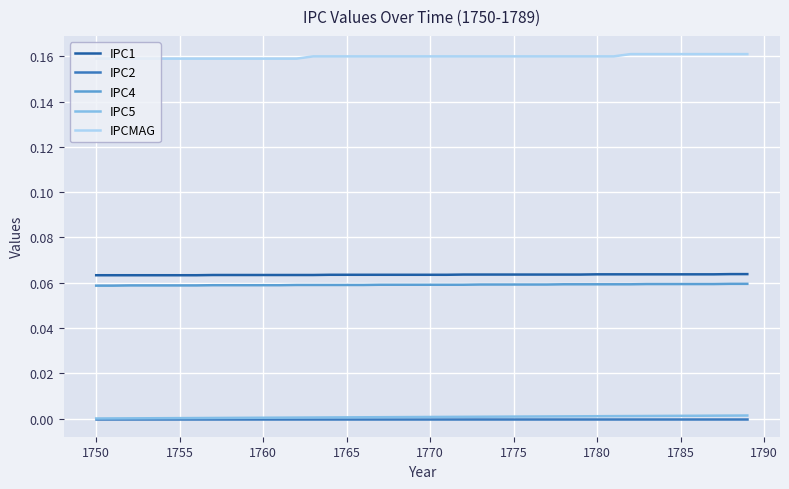

True or false: IPC4 and IPCMAG intersect in this chart.

False